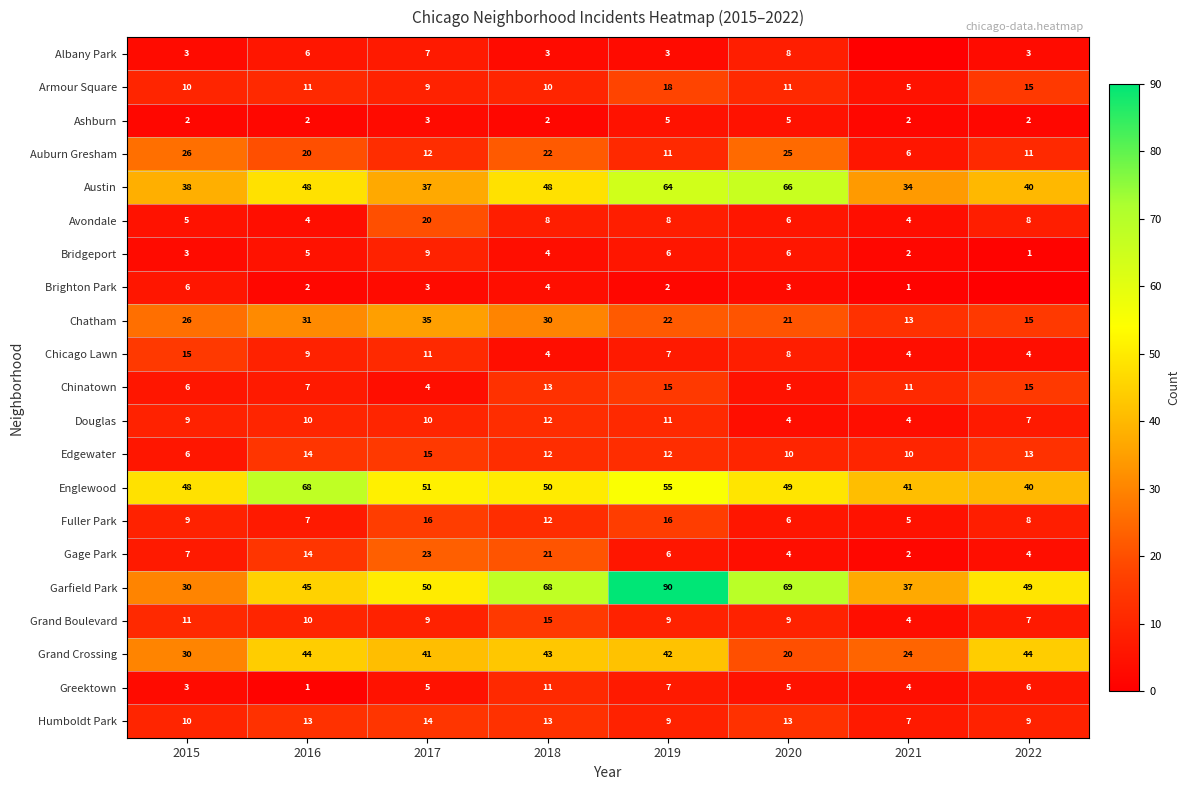

Which has a higher value, 2019 or 2020?

2020